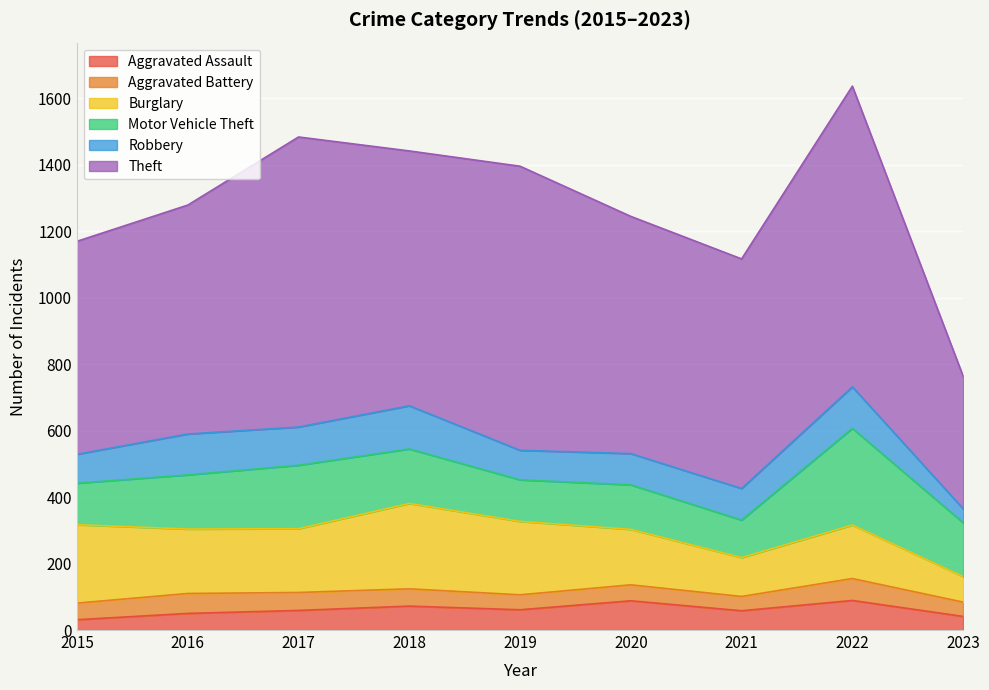

Which series has the largest range (max minus min)?

Theft